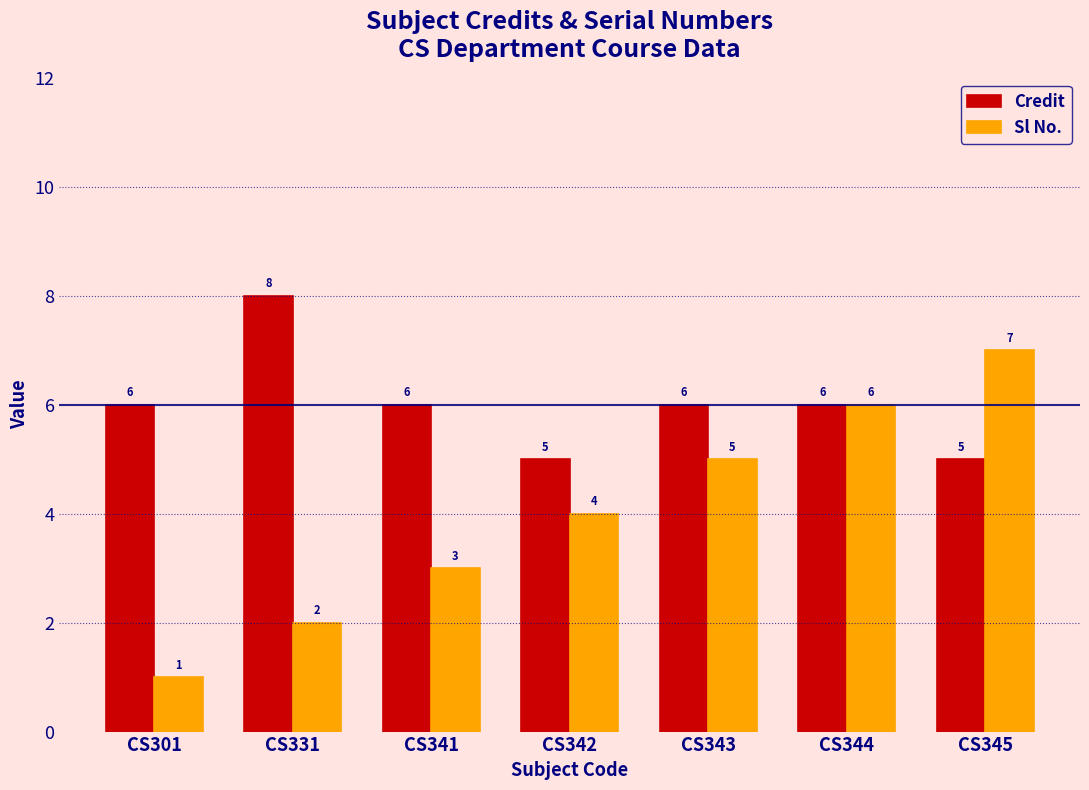

What is the highest value of the Credit series?

8